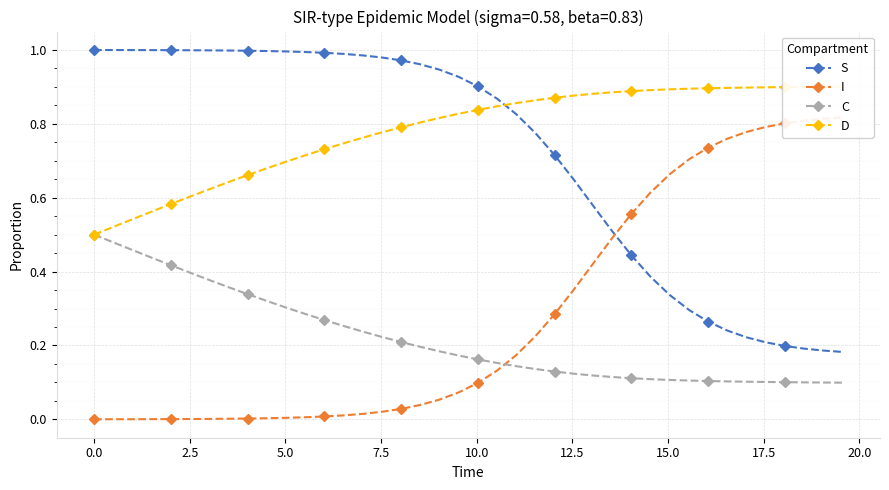

What is the value of the S point at the 25th from the left?

0.7